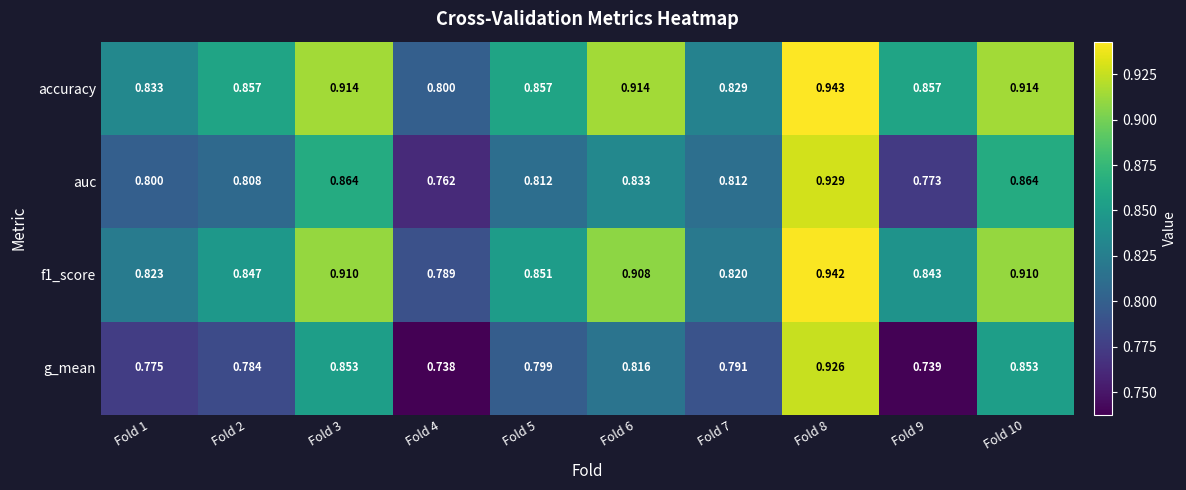

Which series has the largest total across all categories?

accuracy